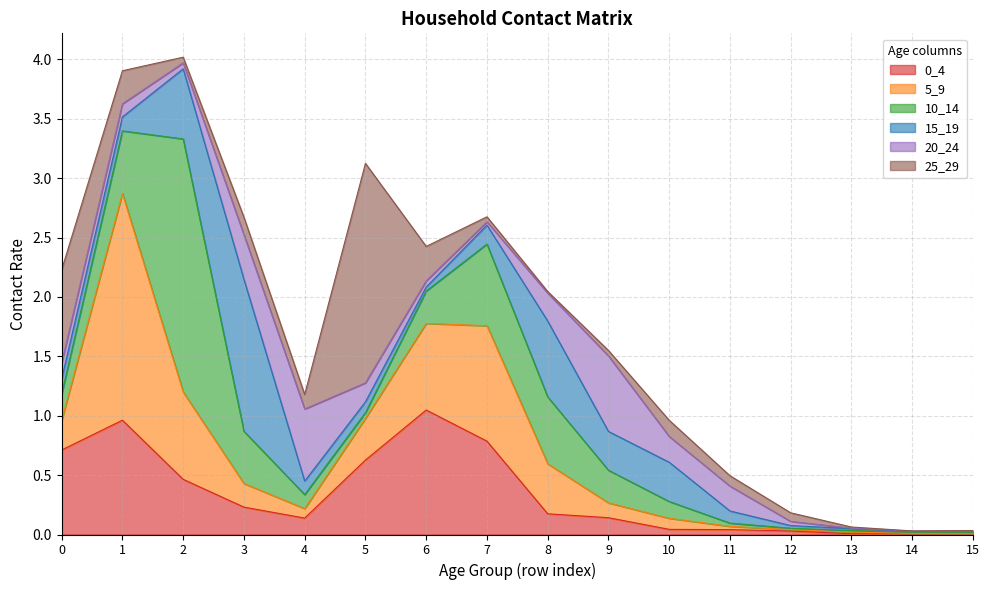

What is the average value of the 0_4 series?

0.3